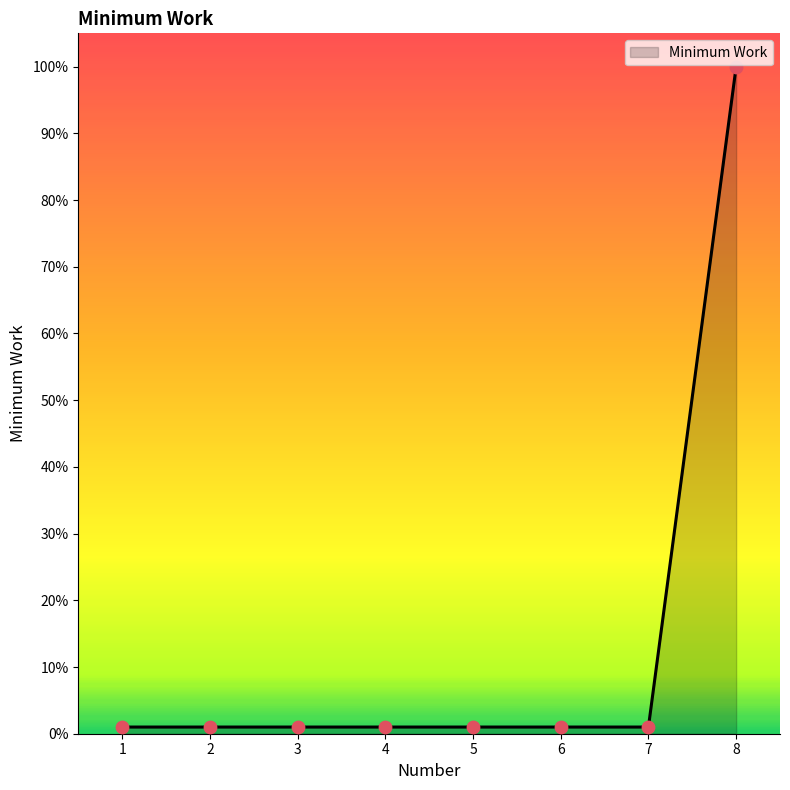

What is the greatest value displayed?

100